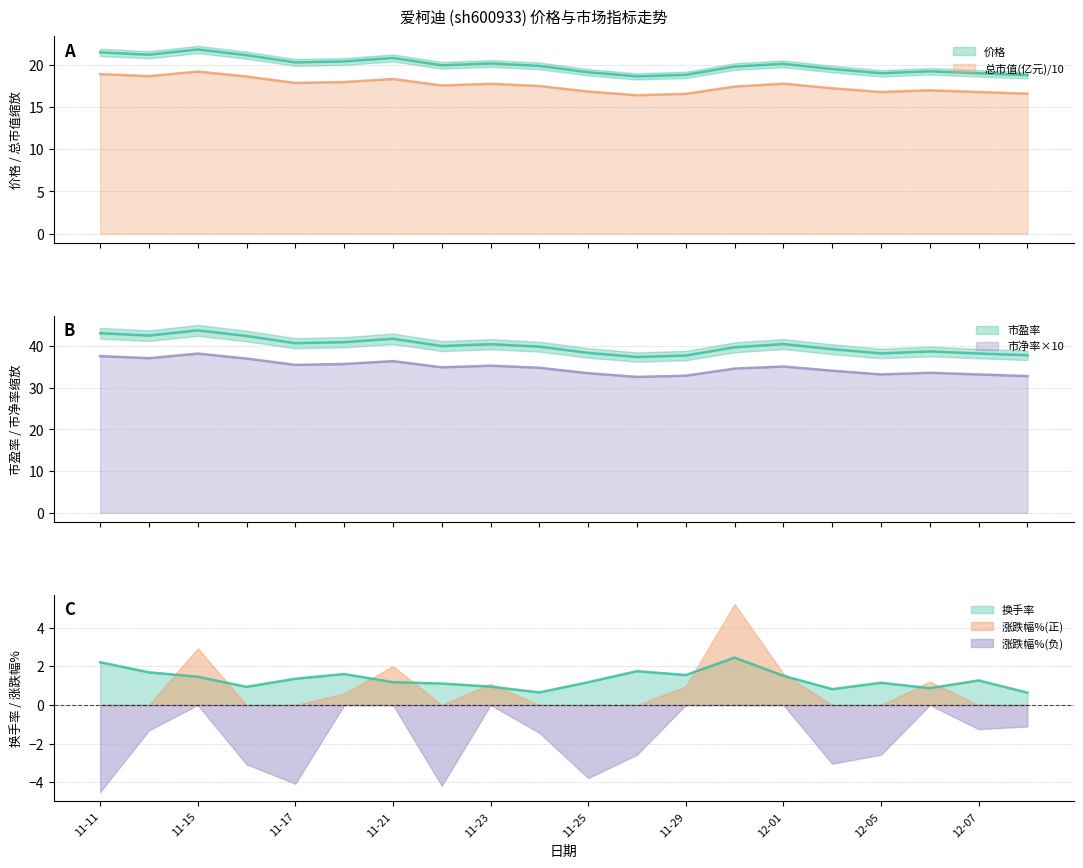

Between 2022-11-18 and 2022-12-06, which series saw the biggest shift?

市盈率